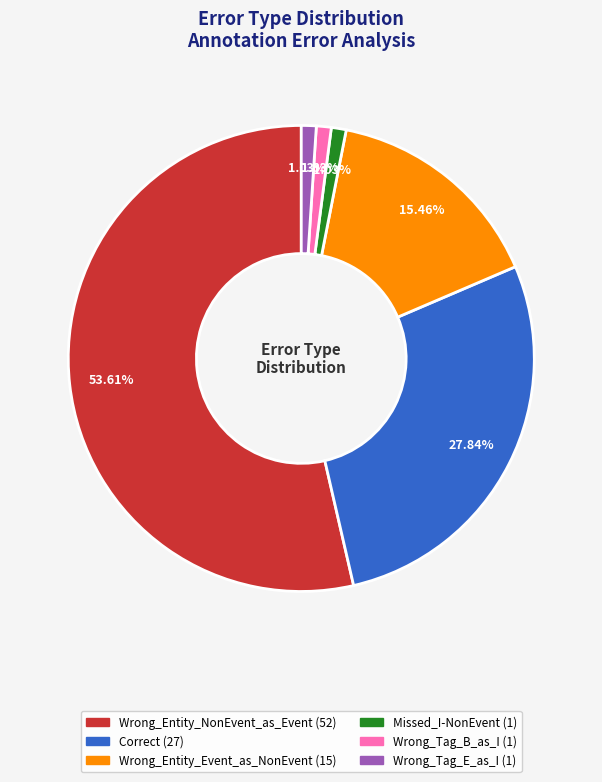

Approximately how many times larger is the value at Wrong_Entity_Event_as_NonEvent compared to Wrong_Tag_B_as_I?

15.0